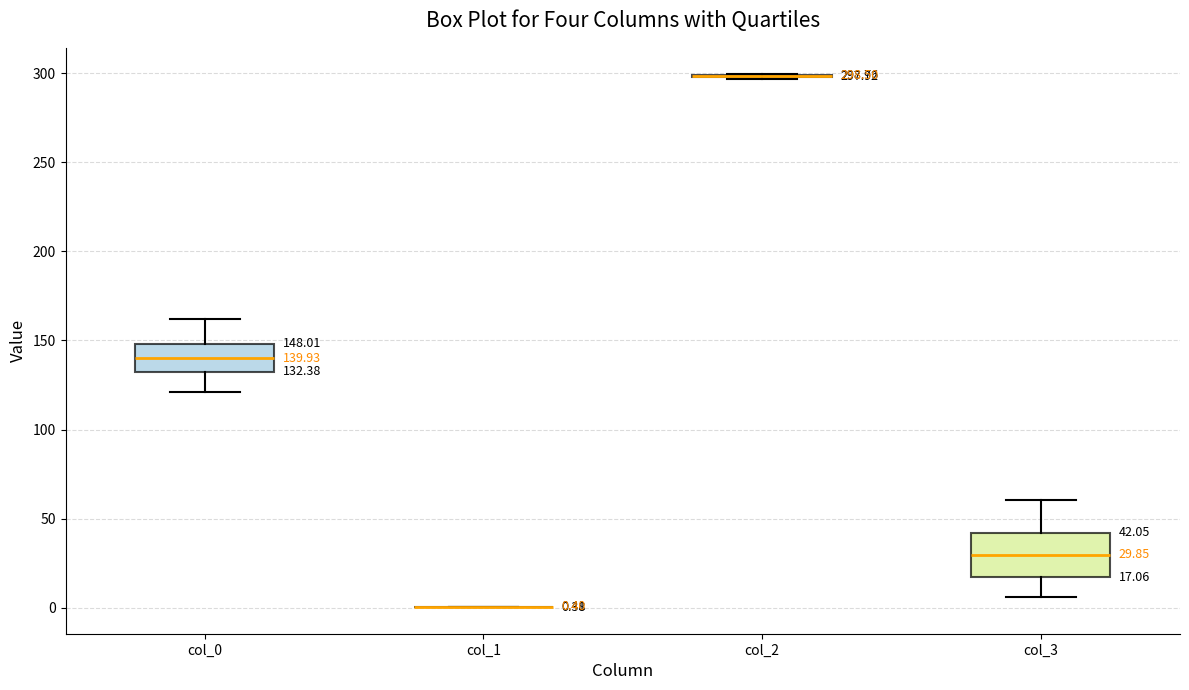

Which box is the tallest, from its lower edge to its upper edge?

col_3